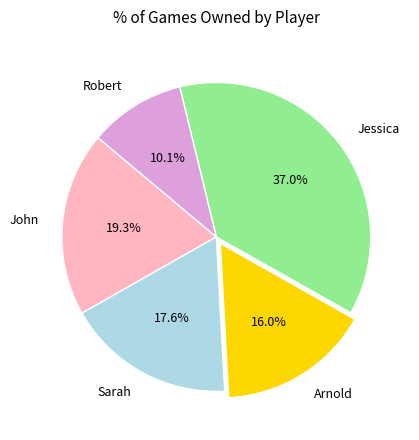

To the nearest percent, what portion does Jessica represent?

37%